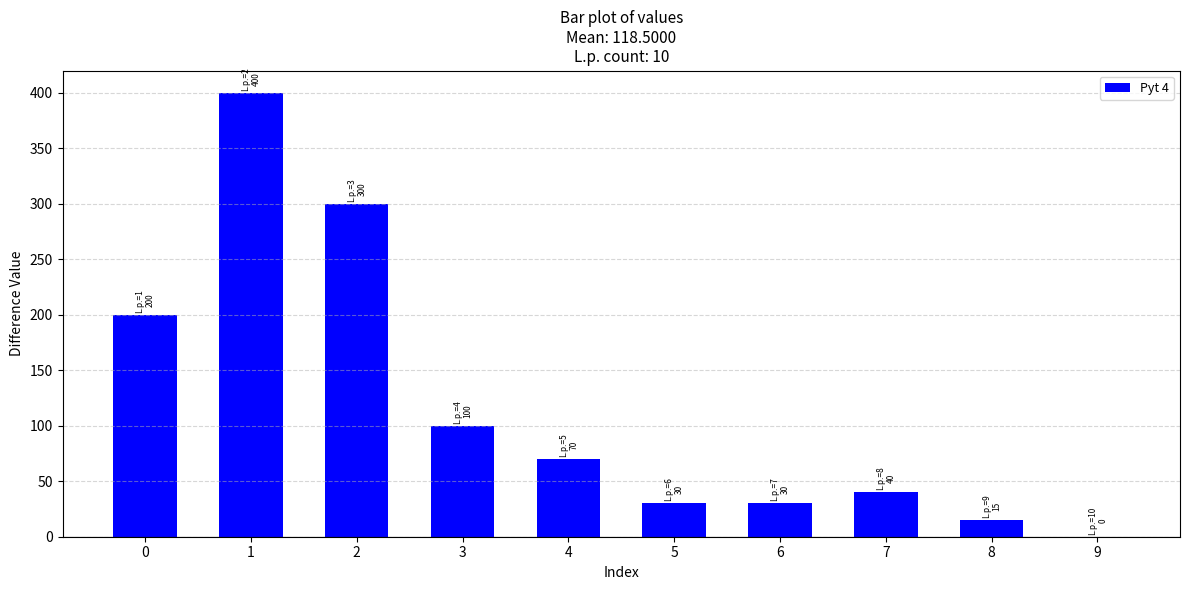

What is the change in value from 6 to 7?

+10